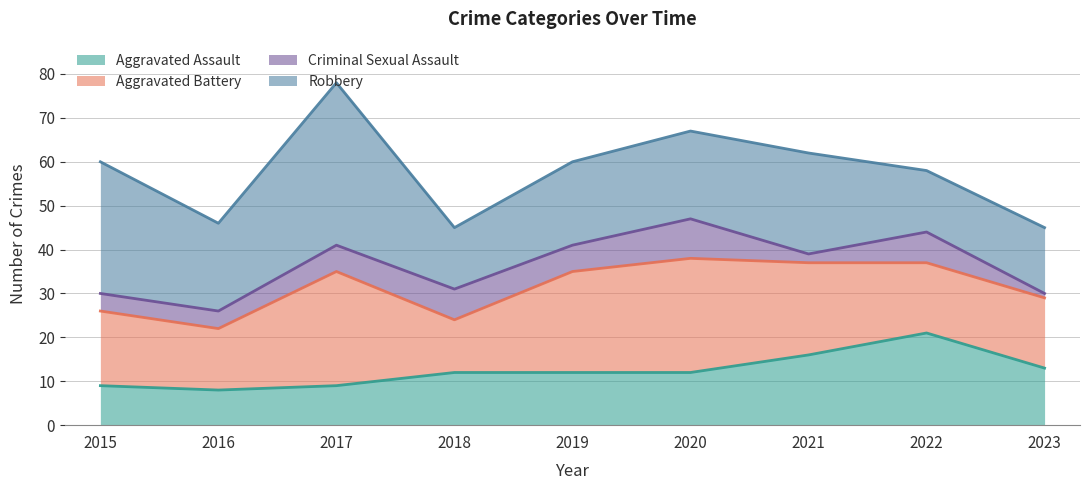

List the labels in order of Criminal Sexual Assault value, largest first.

2020, 2018, 2022, 2017, 2019, 2015, 2016, 2021, 2023